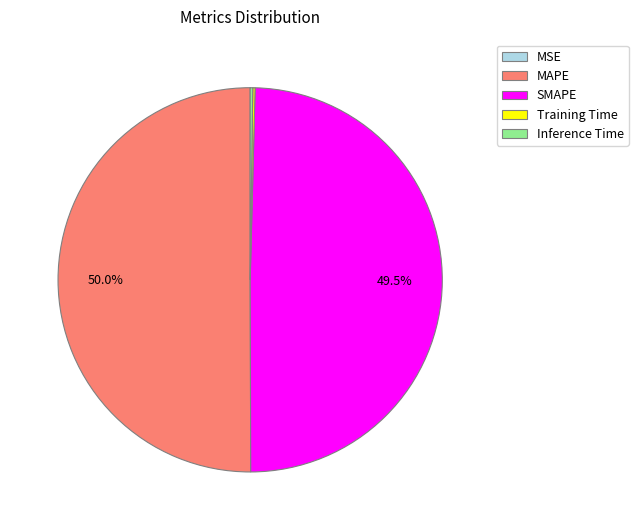

Which category has the biggest portion of the pie?

MAPE